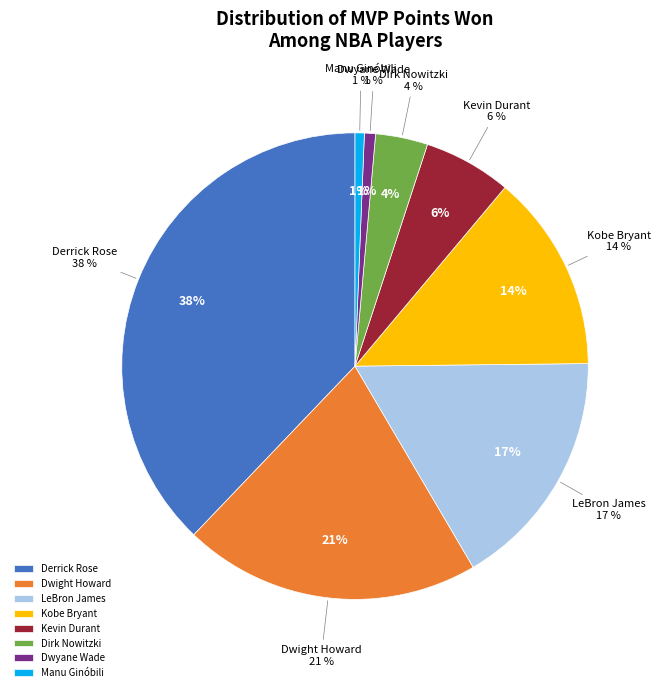

The Dwight Howard slice represents 21% of the pie. True or false?

True